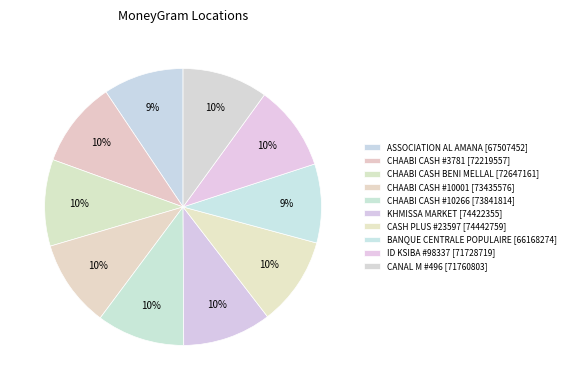

Rank the categories by value from highest to lowest.

CASH PLUS #23597 [74442759], KHMISSA MARKET [74422355], CHAABI CASH #10266 [73841814], CHAABI CASH #10001 [73435576], CHAABI CASH BENI MELLAL [72647161], CHAABI CASH #3781 [72219557], CANAL M #496 [71760803], ID KSIBA #98337 [71728719], ASSOCIATION AL AMANA [67507452], BANQUE CENTRALE POPULAIRE [66168274]